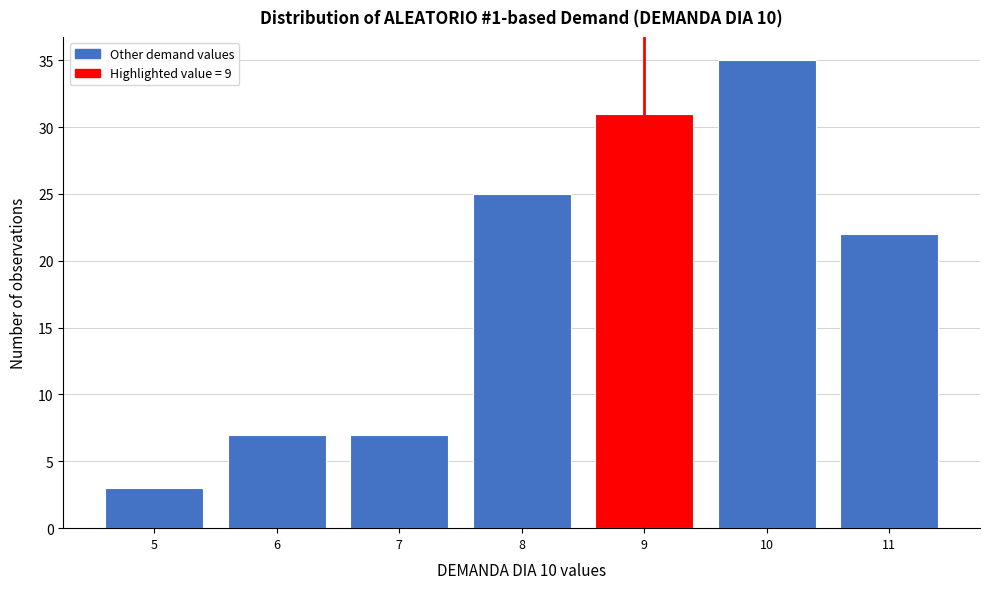

Reading left to right, list every bar in this chart as the range it spans on the x-axis followed by its height. The values are not printed on the chart, so give them approximately, as read against the axis.

4.5 to 5.5: 3
5.5 to 6.5: 7
6.5 to 7.5: 7
7.5 to 8.5: 25
8.5 to 9.5: 31
9.5 to 10.5: 35
10.5 to 11.5: 22